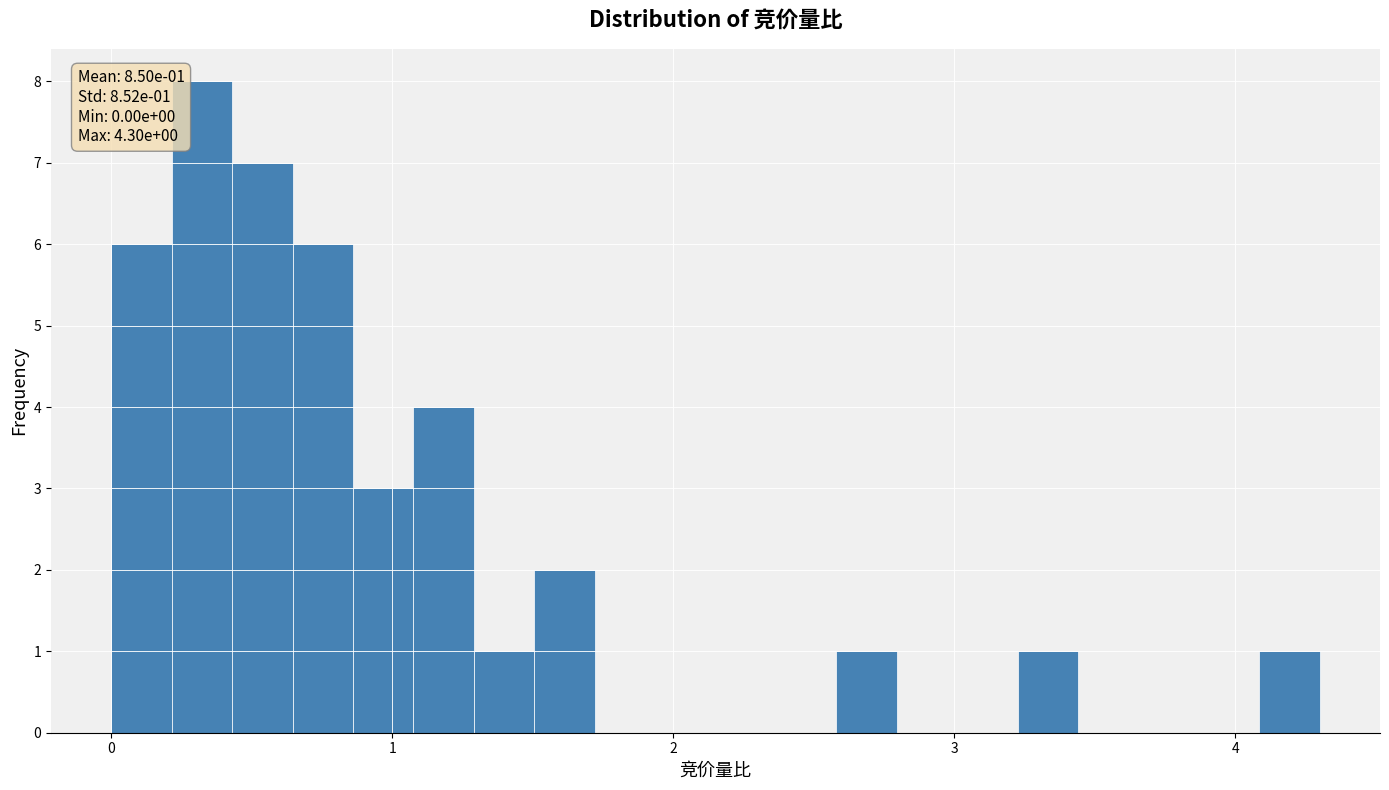

Read against the x-axis, roughly where is the centre of the tallest bar?

0.3